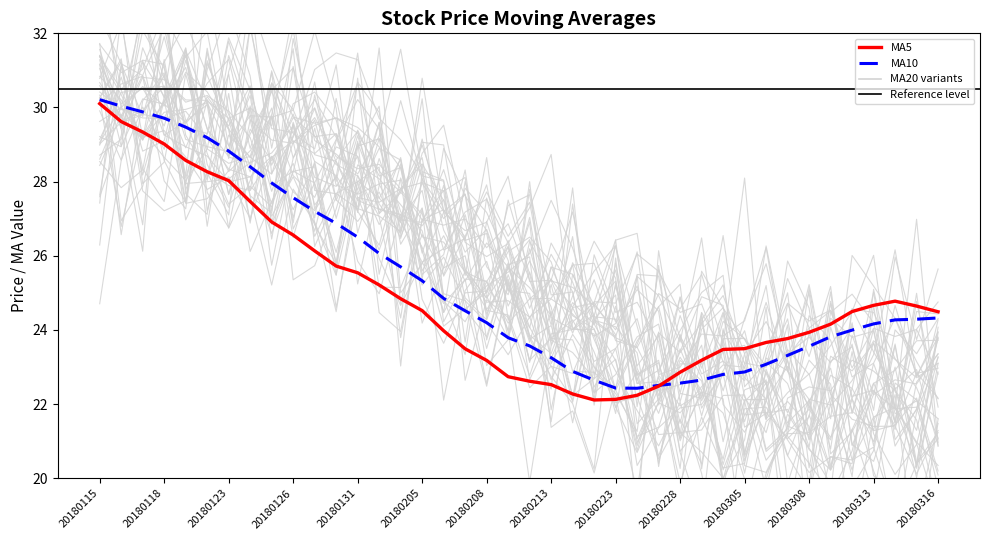

What is the value of the MA10 point at the 3rd from the left?

29.9